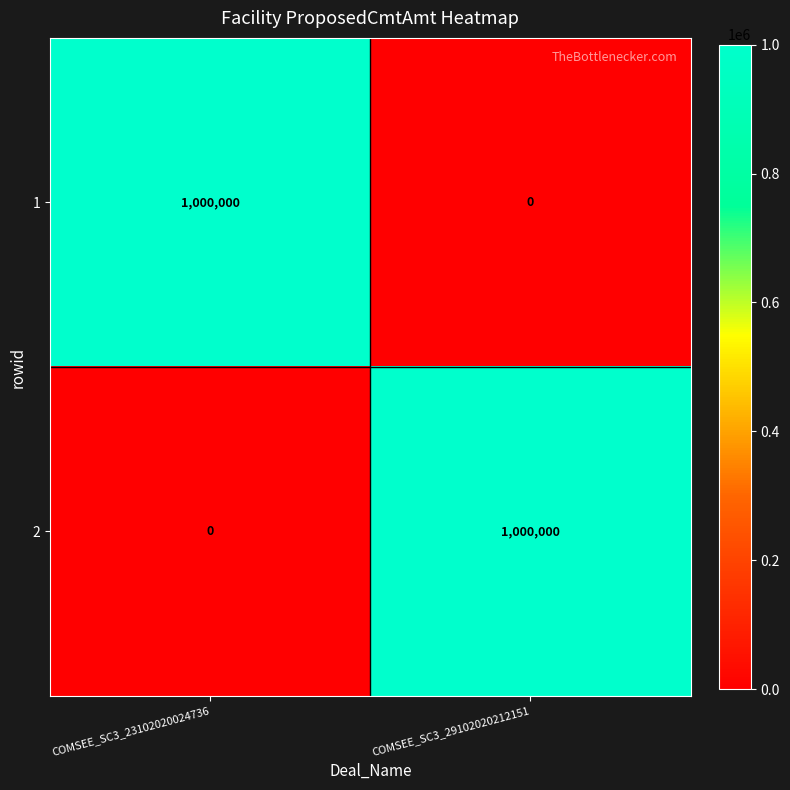

Reading left to right, transcribe all the data shown in this chart.

1: 1000000	0
2: 0	1000000